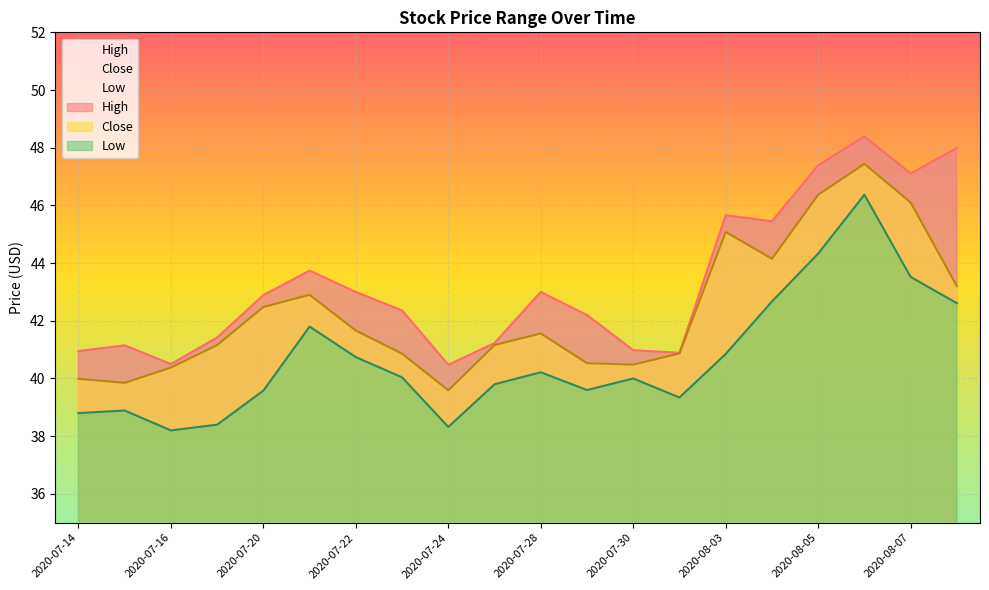

At which label is Close closest to 43?

2020-07-21